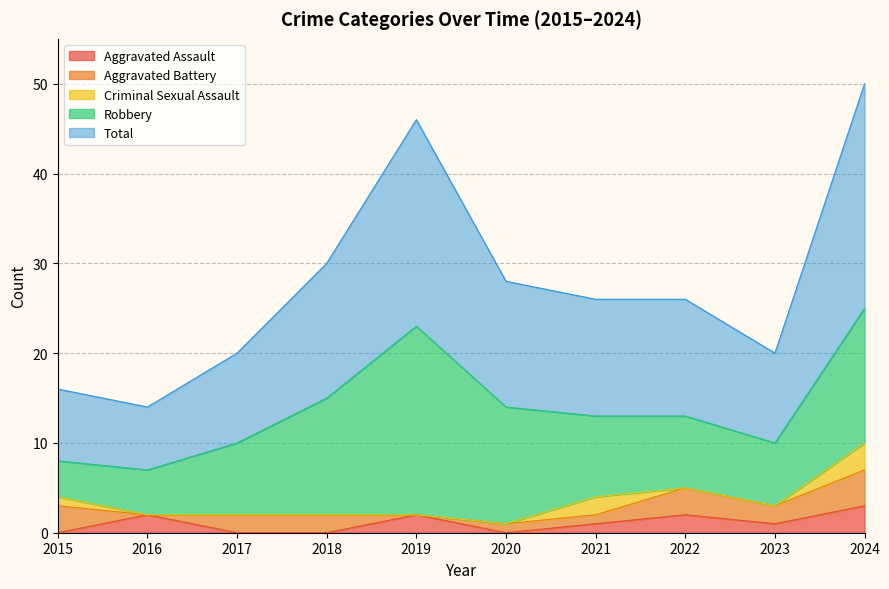

What is the value of the Aggravated Assault point at the 7th from the left?

1